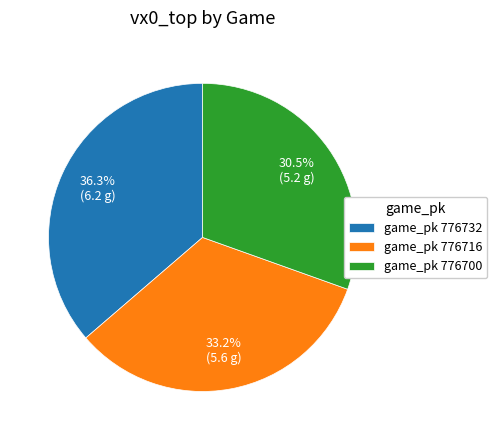

Between game_pk 776716 and game_pk 776700, which is larger?

game_pk 776716